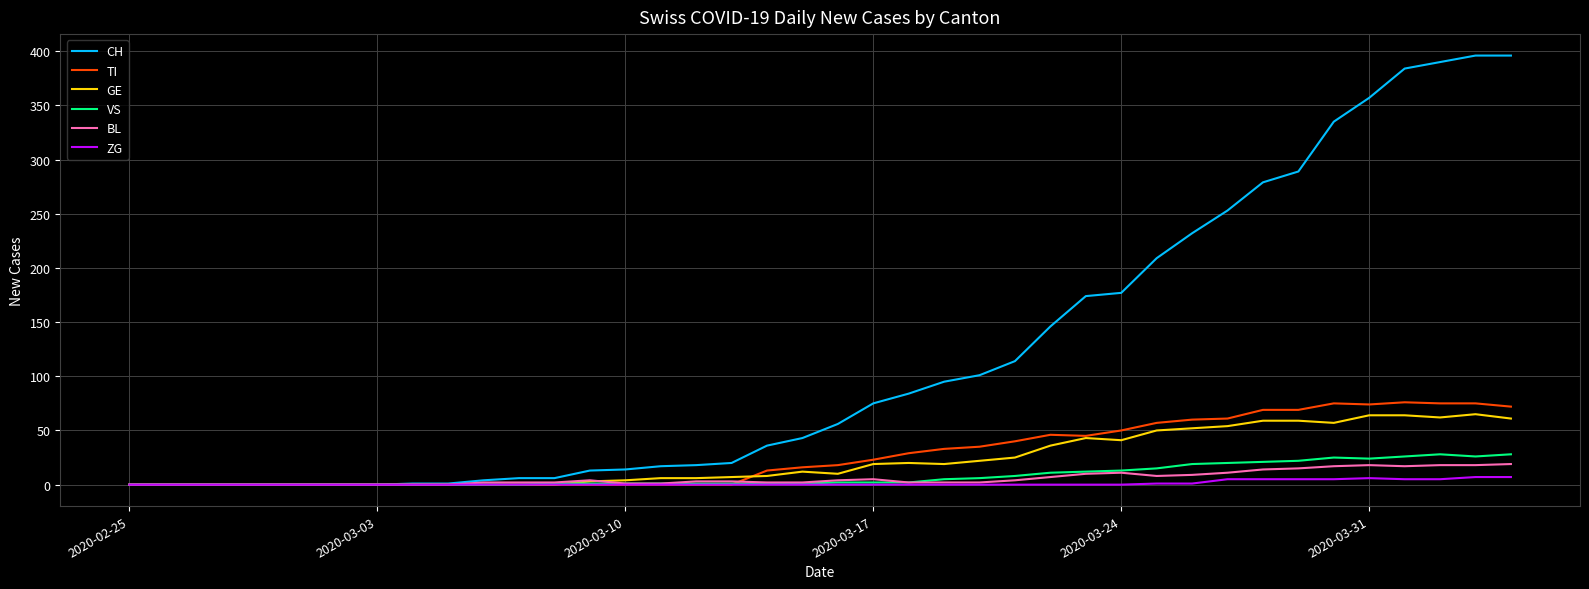

What is the maximum value for CH?

396